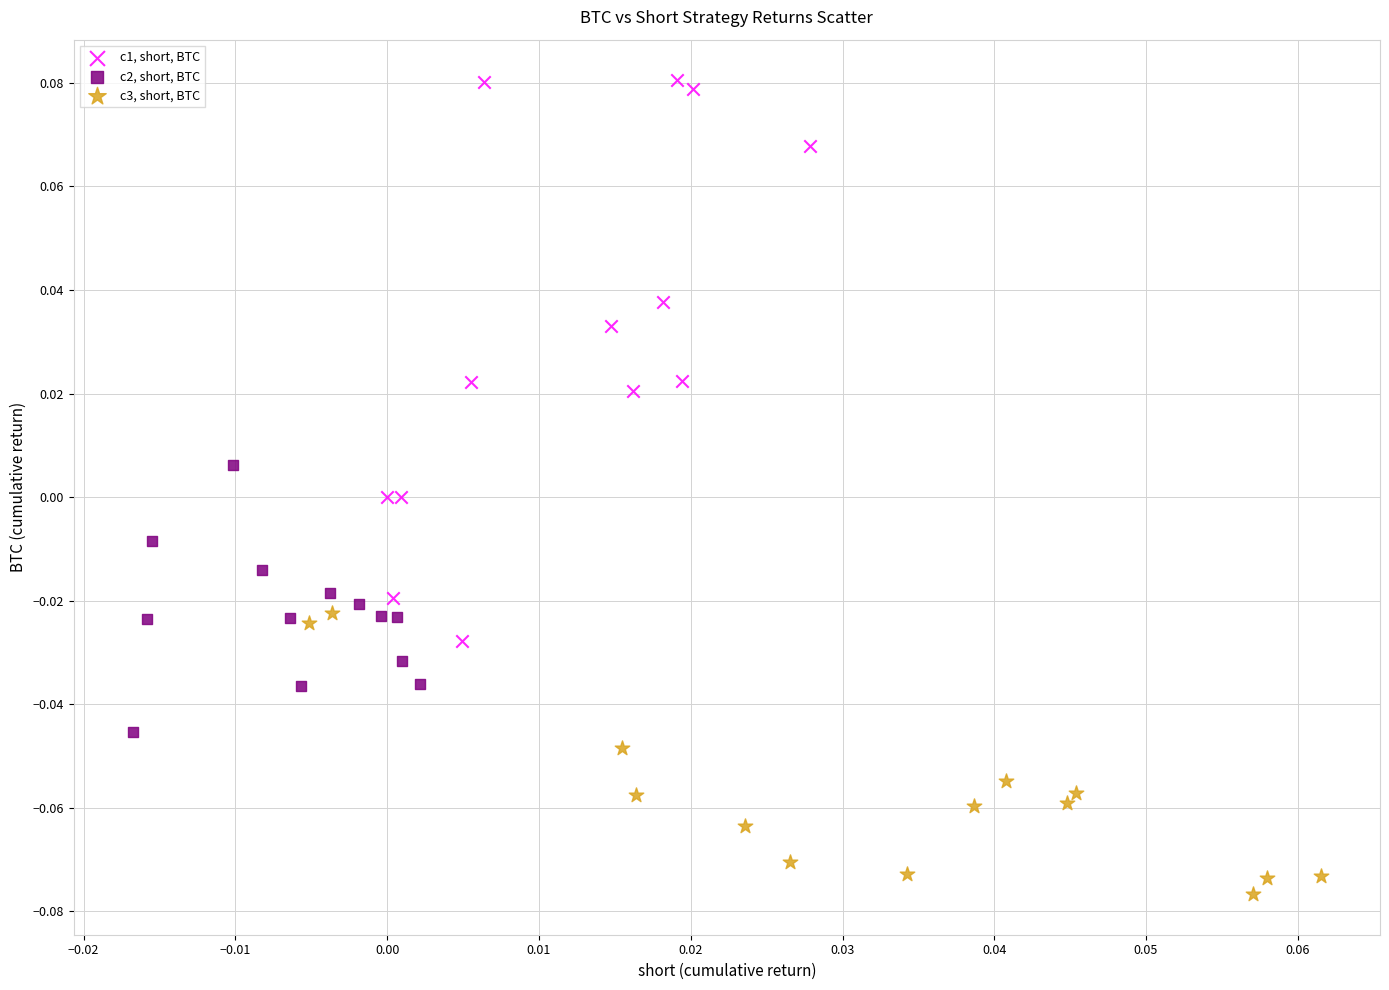

Which series contains the lowest Y value?

c3, short, BTC